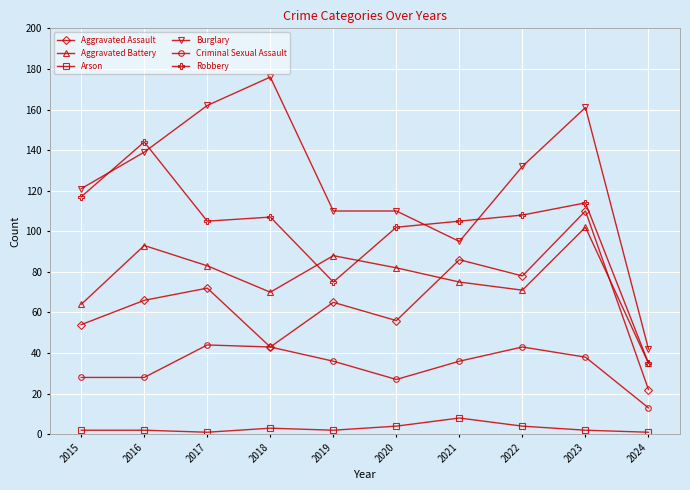

What is the value of the Robbery point at the 2nd from the left?

144